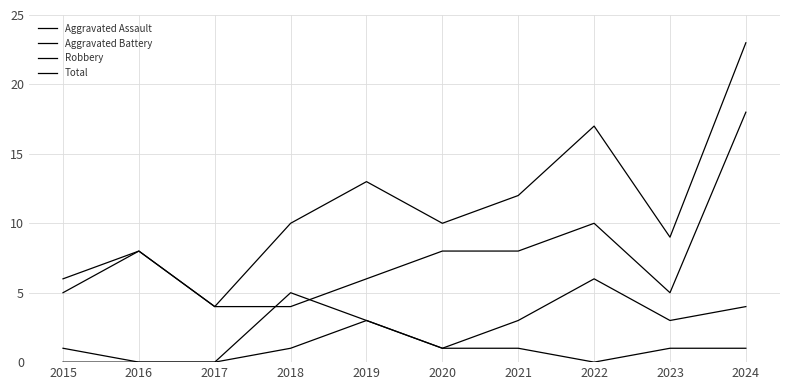

What is the highest value of the Aggravated Assault series?

3